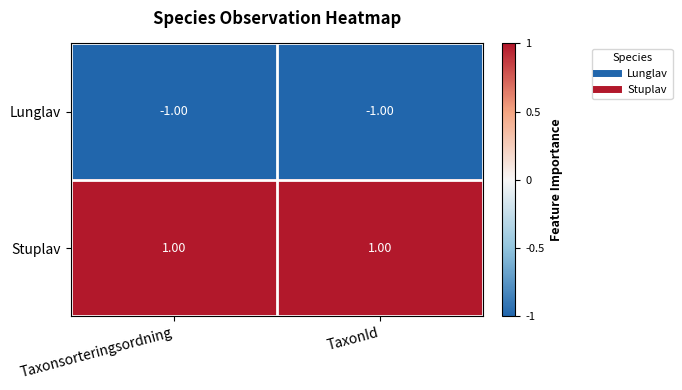

At how many categories does at least one series exceed 0?

2